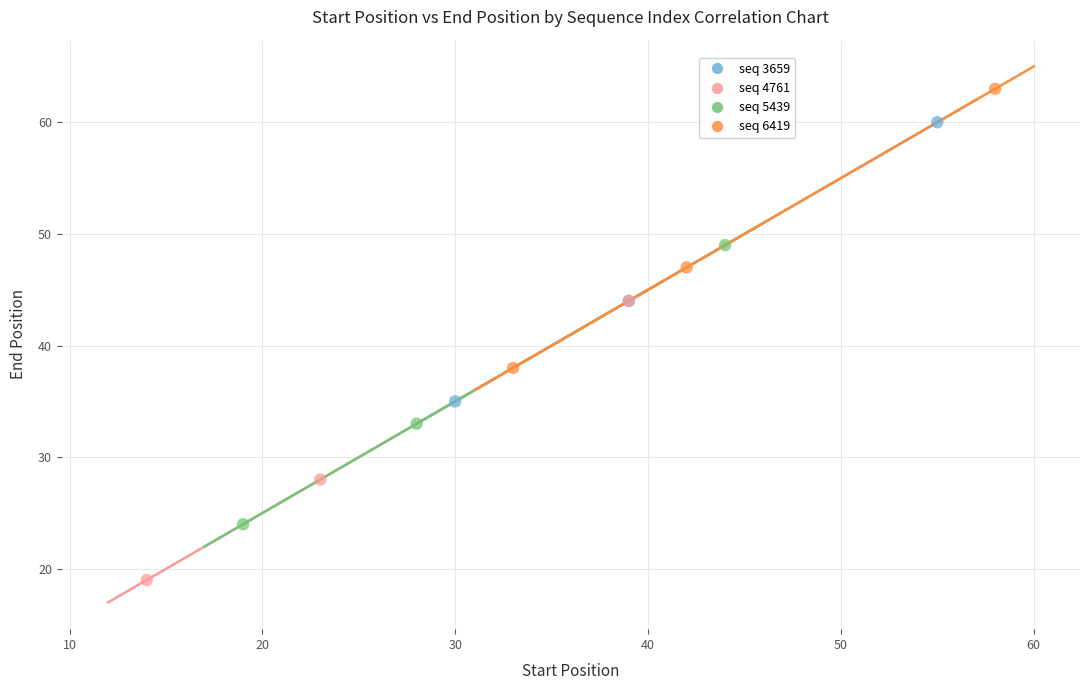

Which series reaches the maximum Y coordinate?

seq 6419